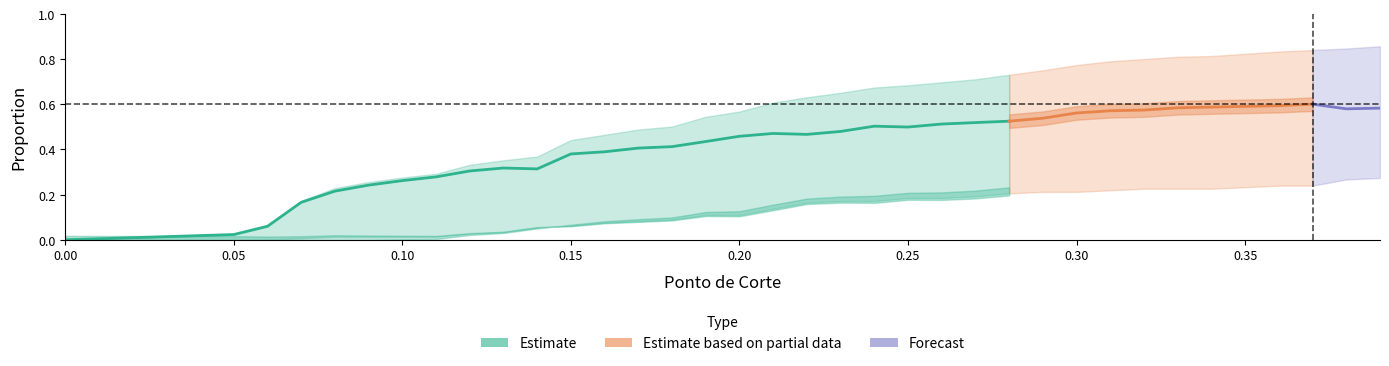

At how many categories does at least one series exceed 0?

35